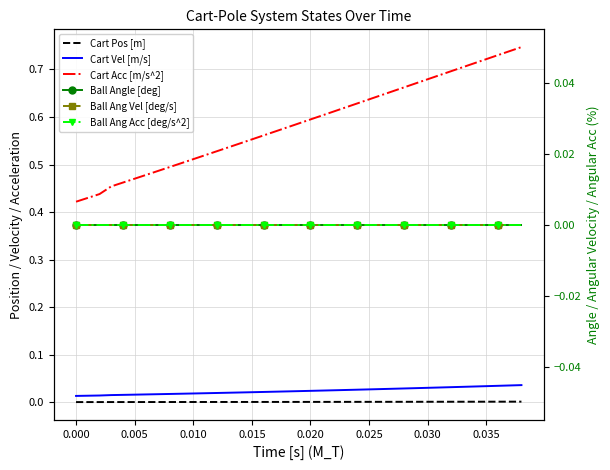

At how many categories does at least one series exceed 0?

39